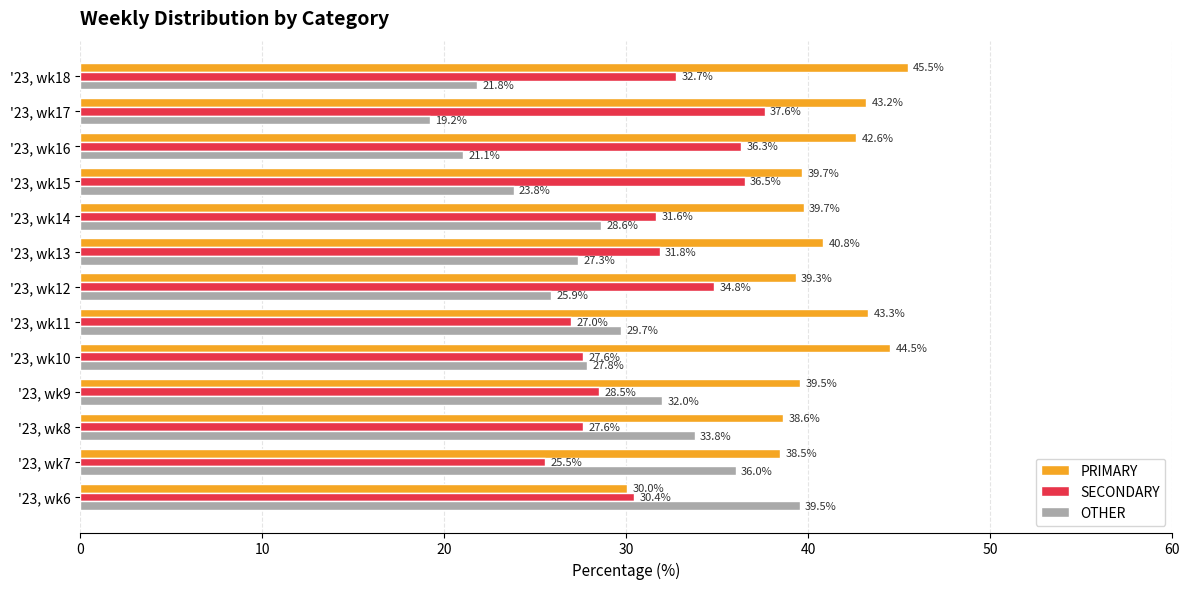

At how many categories does at least one series exceed 34?

13